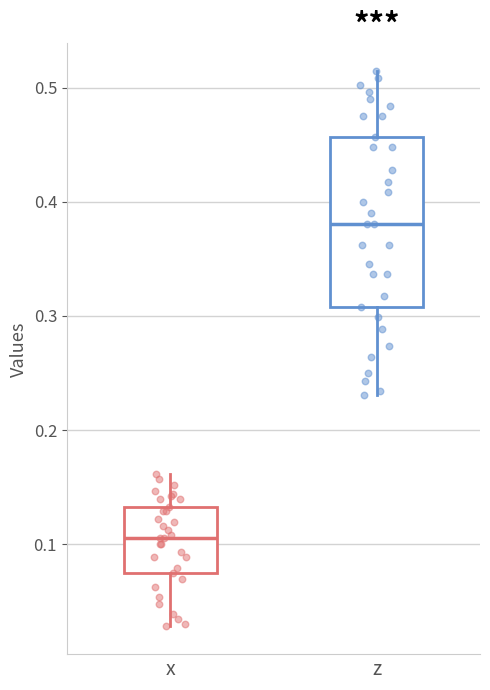

Where does the median line of the box for x sit on the y-axis? The values are not printed on the chart, so give them approximately, as read against the axis.

0.10